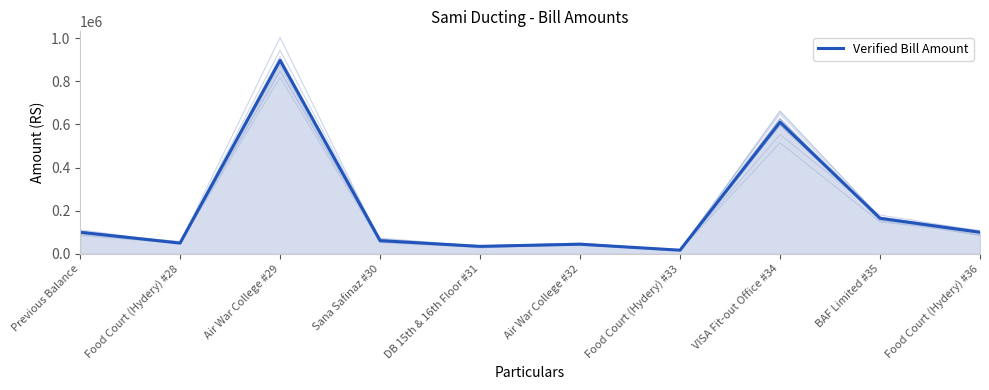

How many points are lower than both their immediate neighbors (excluding endpoints)?

3